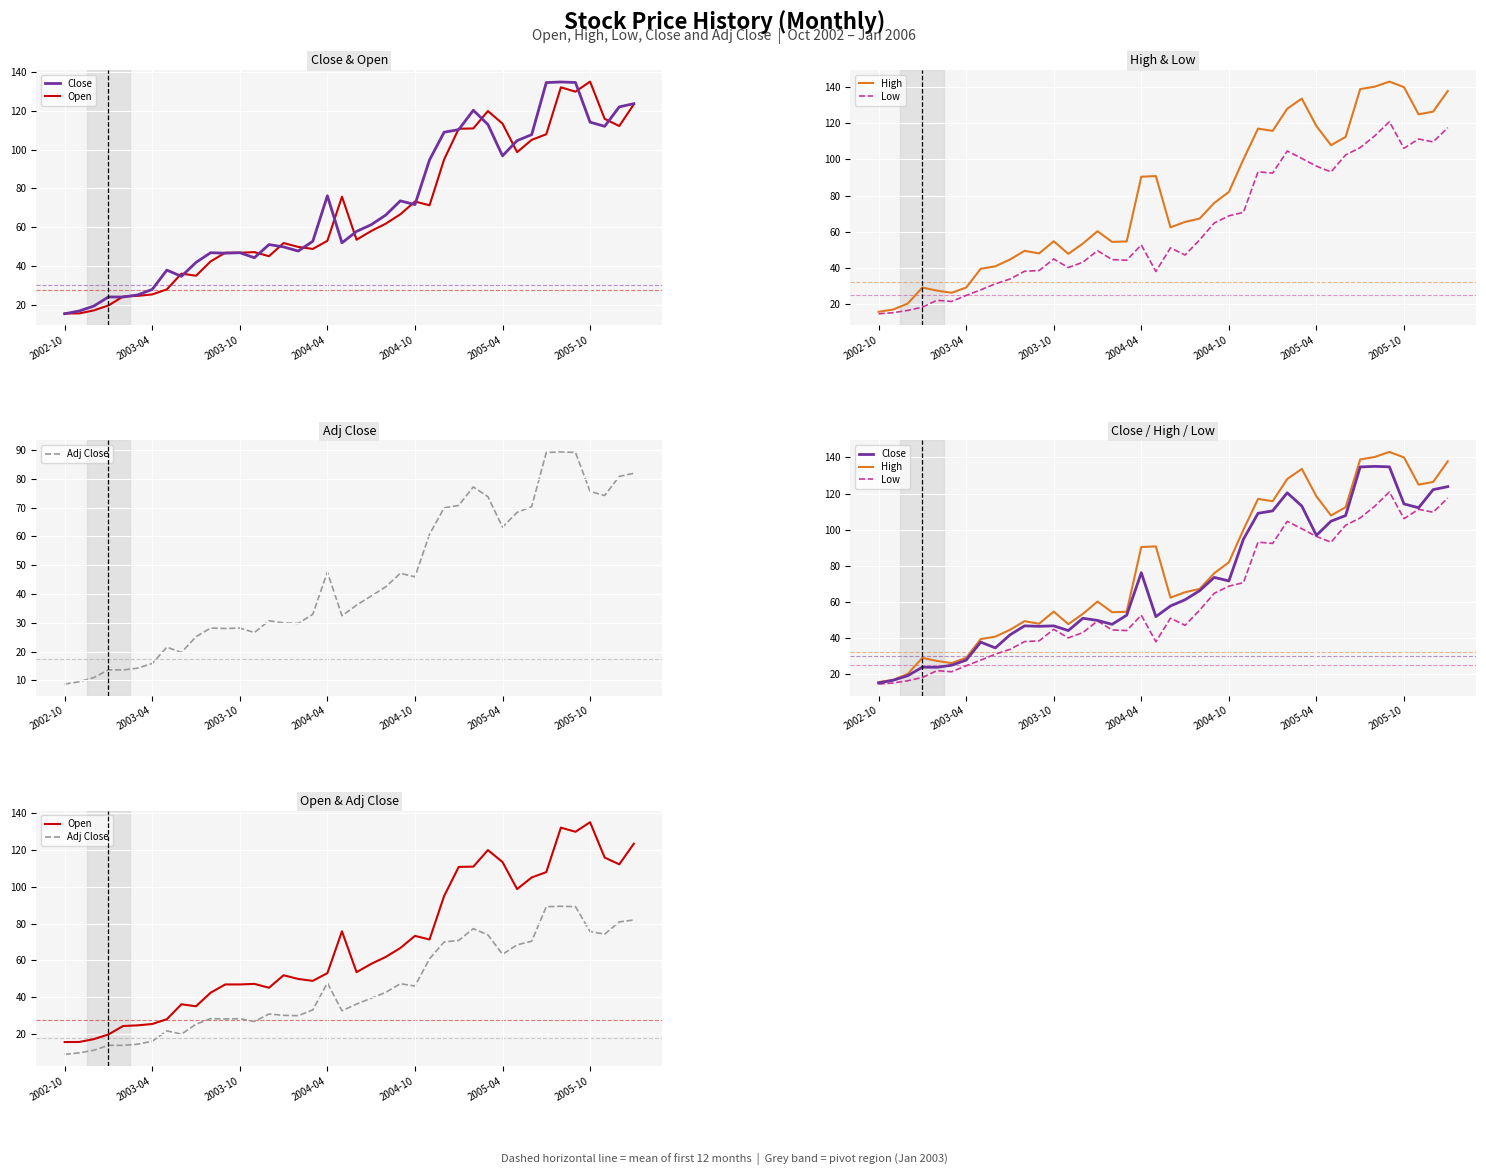

What is the label of the 25th point from the right?

15